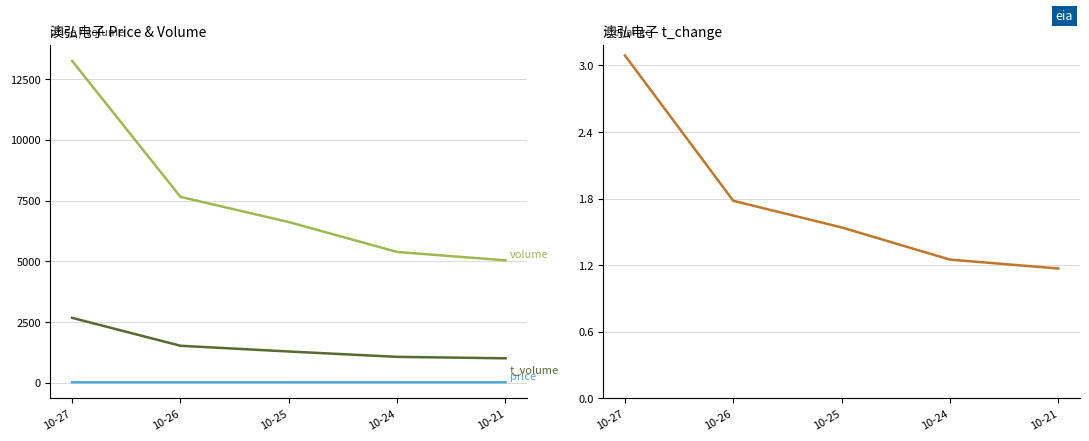

Which series has the largest range (max minus min)?

volume